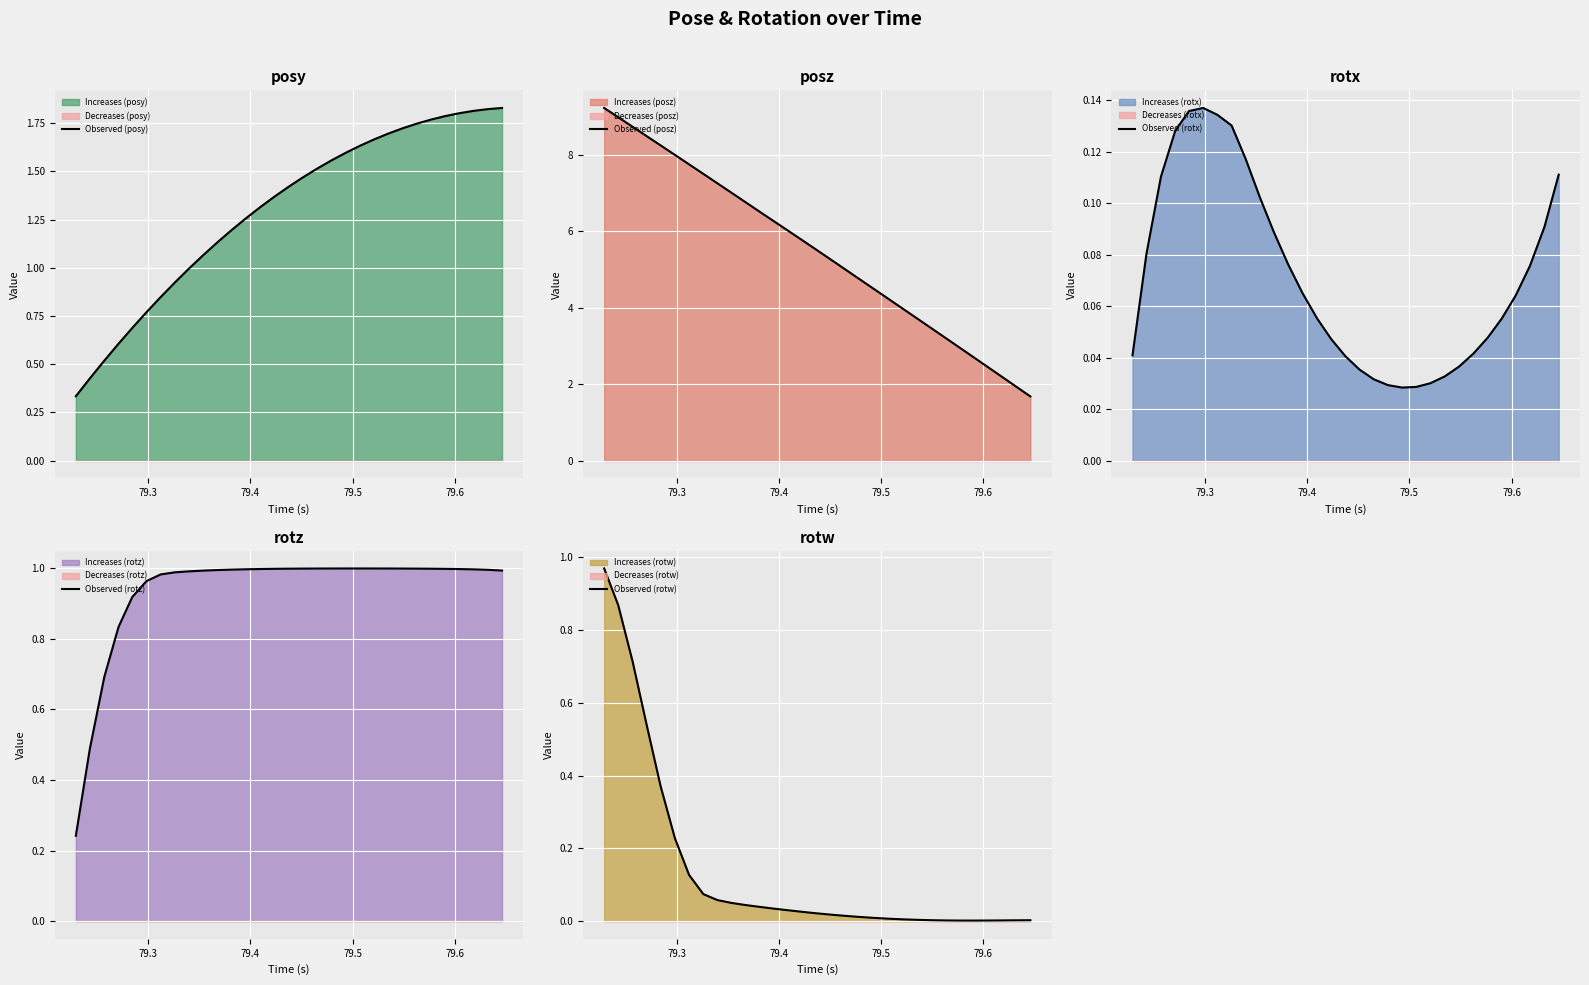

True or false: Observed (posy) and Observed (rotx) cross at least once.

False